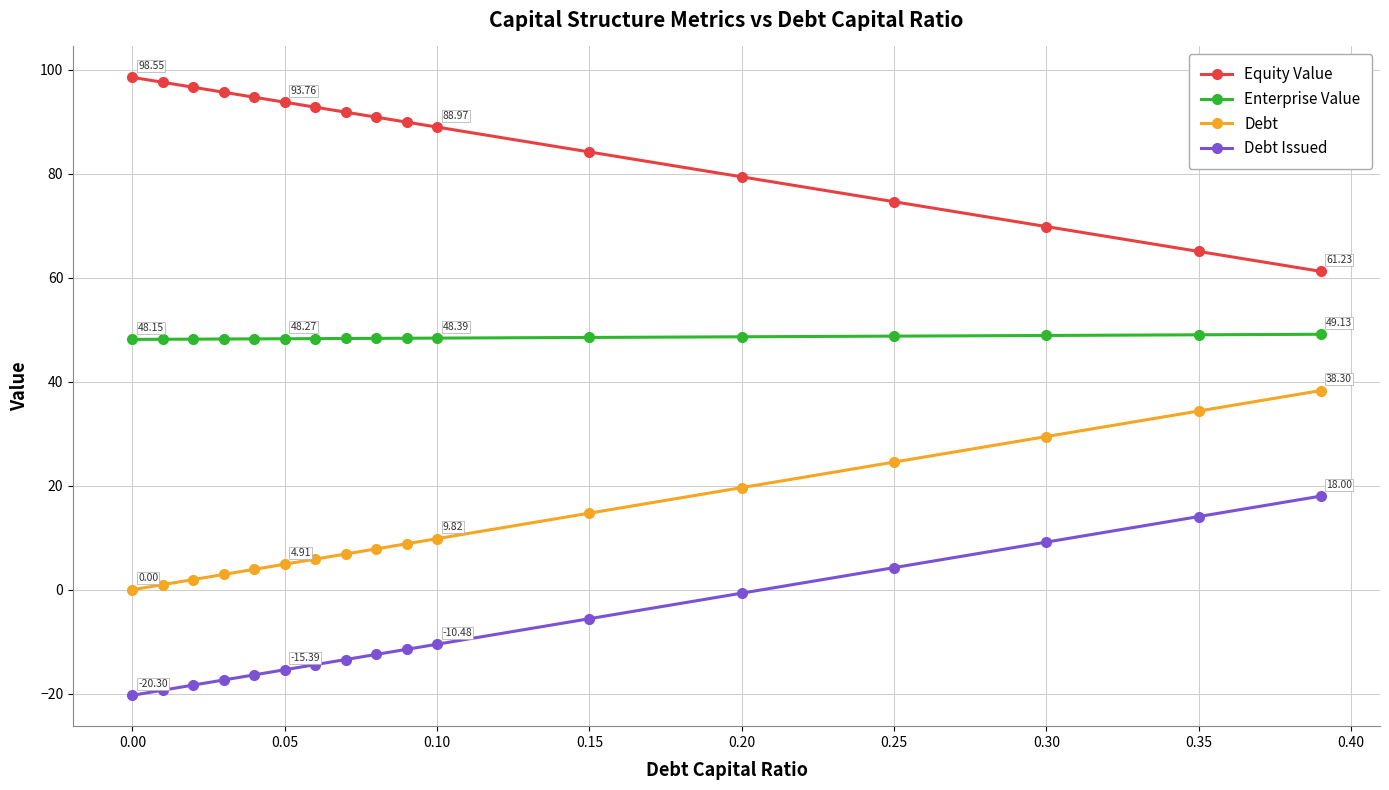

What is the difference between the maximum and minimum values in the Equity Value series?

37.3